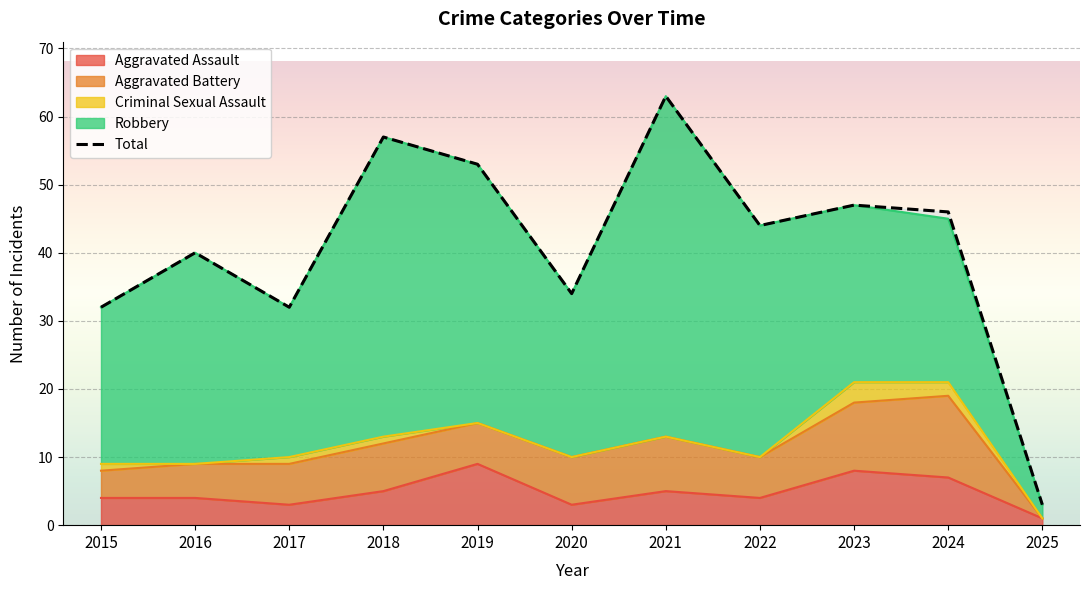

Where is the first local minimum for Total?

2017